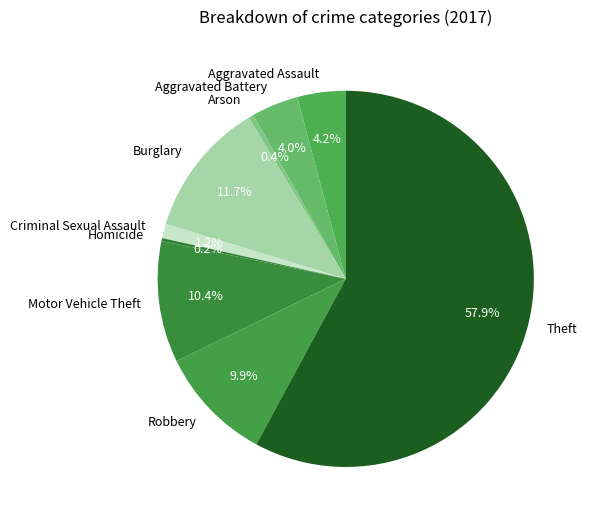

To the nearest percent, what is the combined percentage of Motor Vehicle Theft and Aggravated Assault?

15%